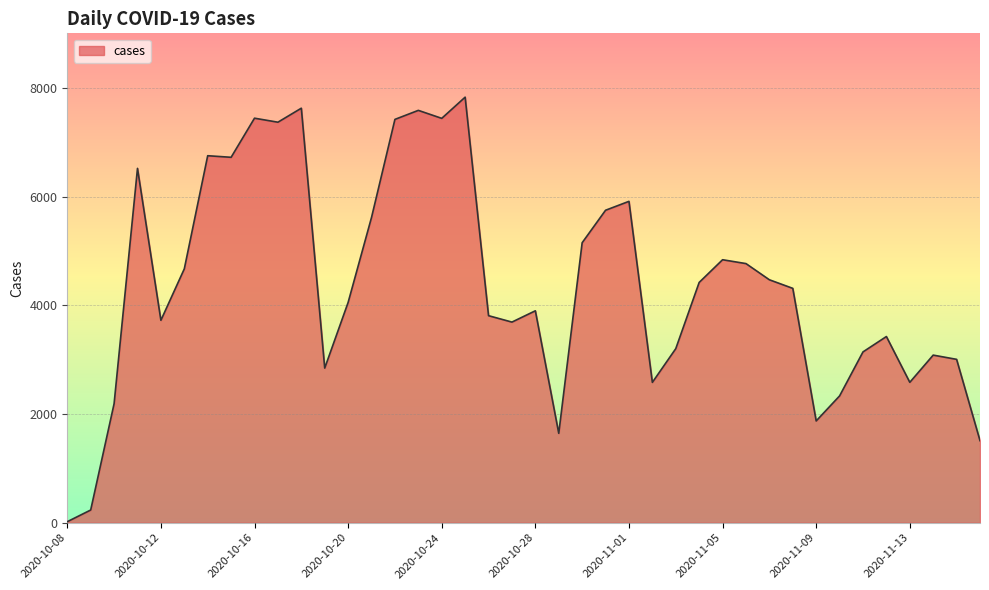

Does the chart have visible grid lines?

Yes